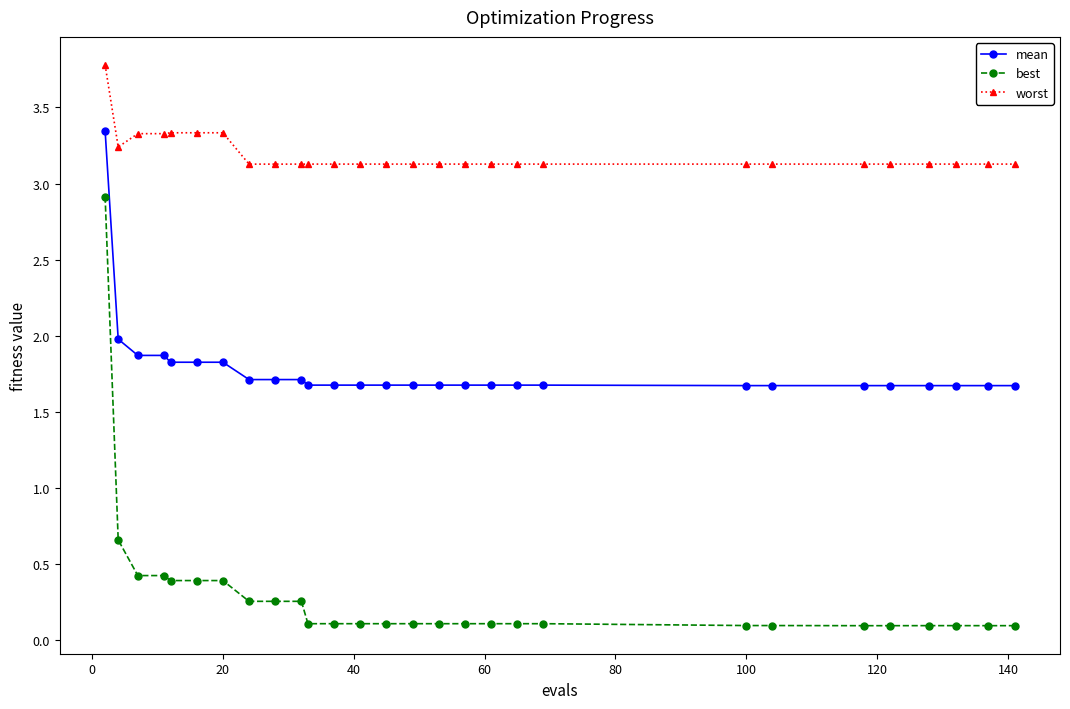

List the series in order of their peak value, lowest first.

best, mean, worst